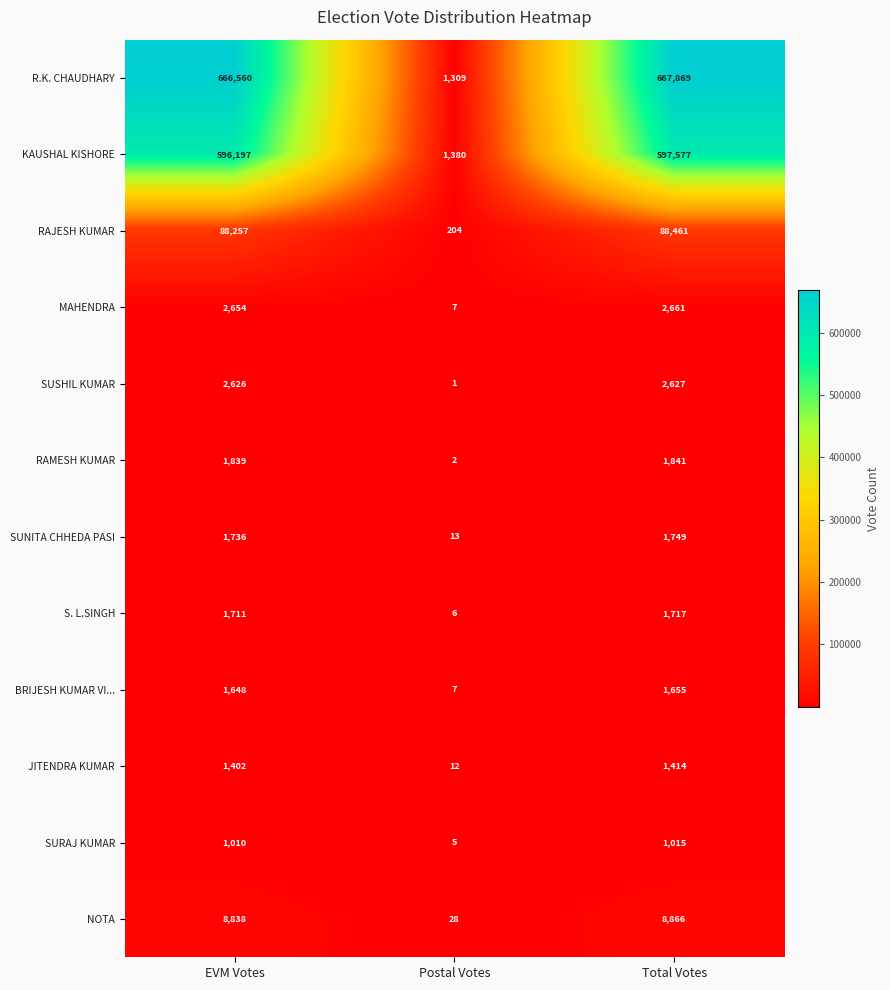

The BRIJESH KUMAR VI... series shows 1655 at Total Votes. True or false?

True